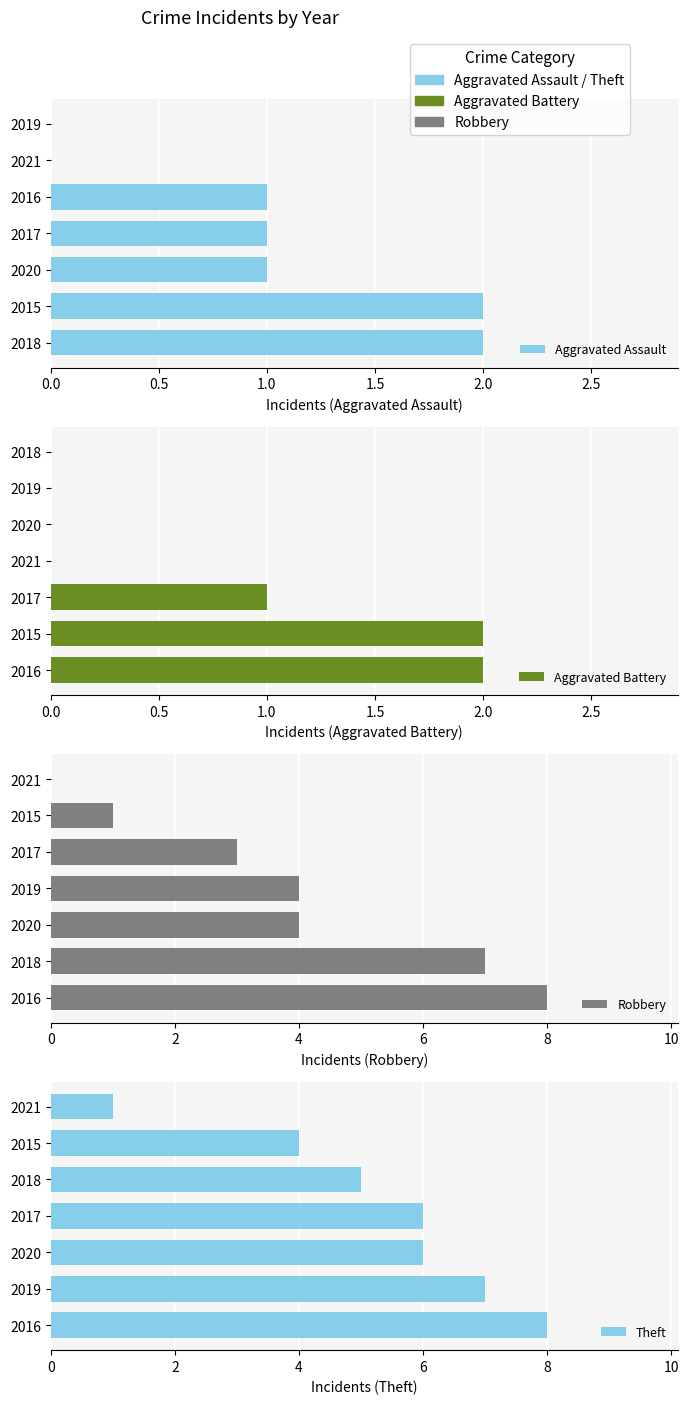

Which series has the largest range (max minus min)?

Robbery